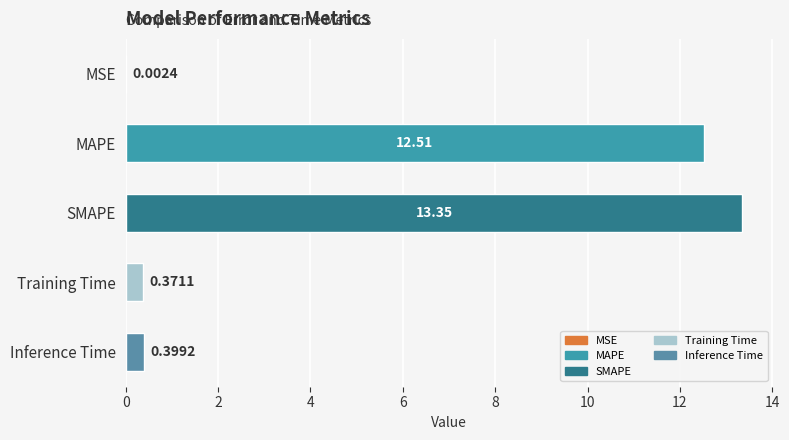

What is the change in value from SMAPE to Training Time?

-13.0